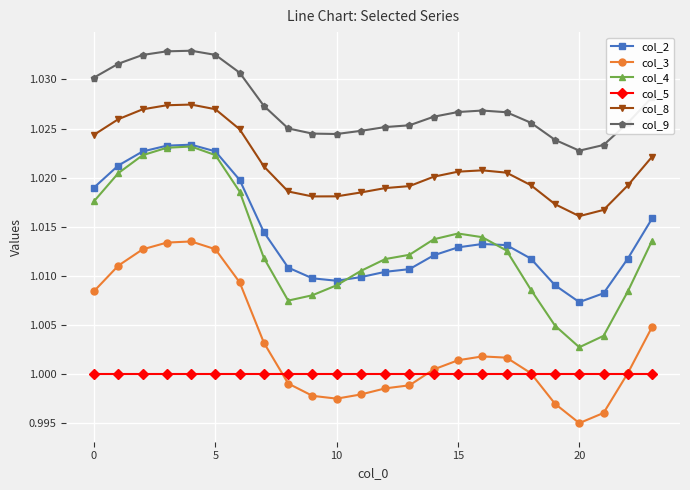

True or false: col_4 has more than 0 interior local peaks.

True